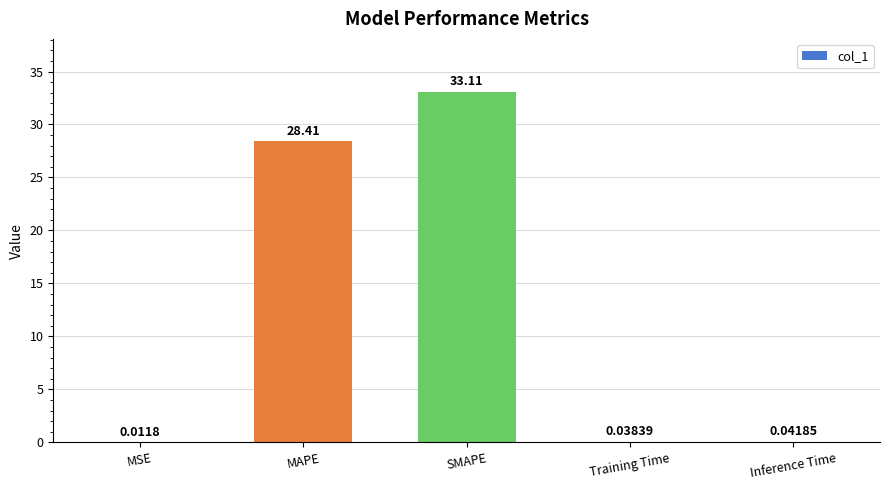

Which has a higher value, Inference Time or Training Time?

Inference Time